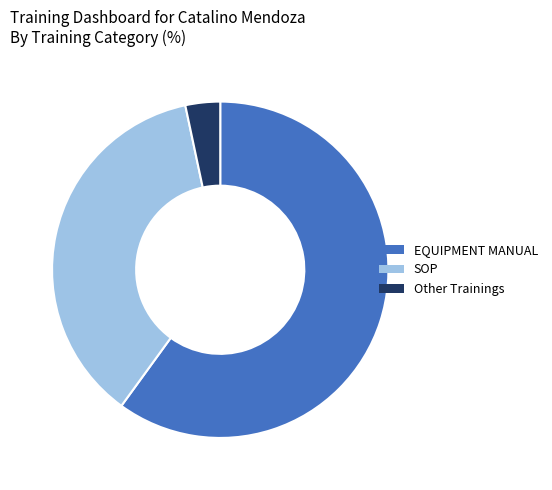

Between SOP and EQUIPMENT MANUAL, which is larger?

EQUIPMENT MANUAL